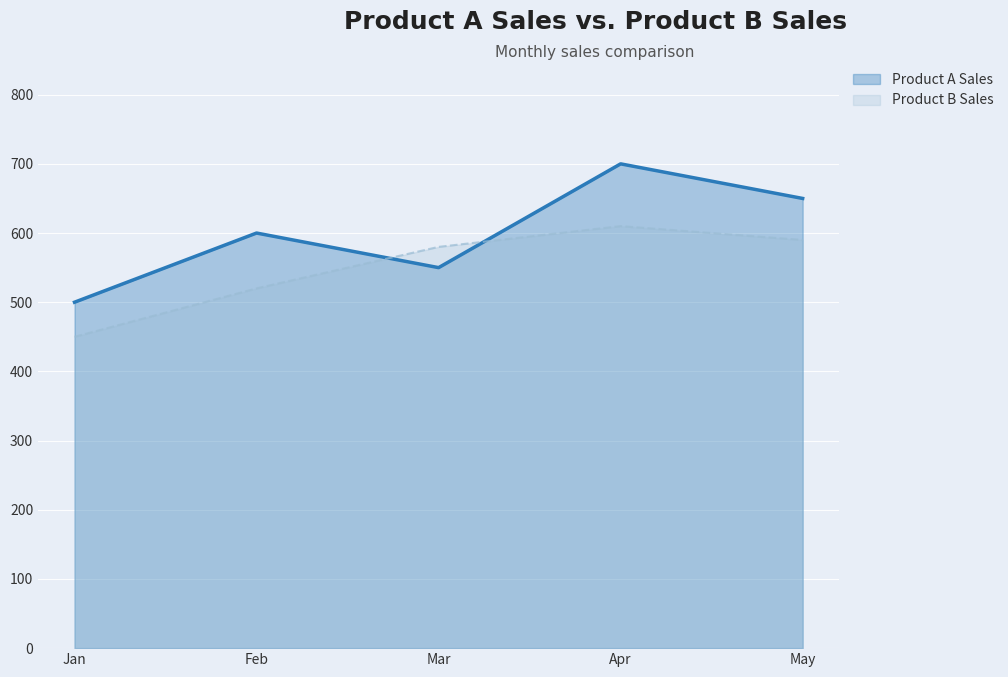

What is the sum of all Product A Sales values?

3000